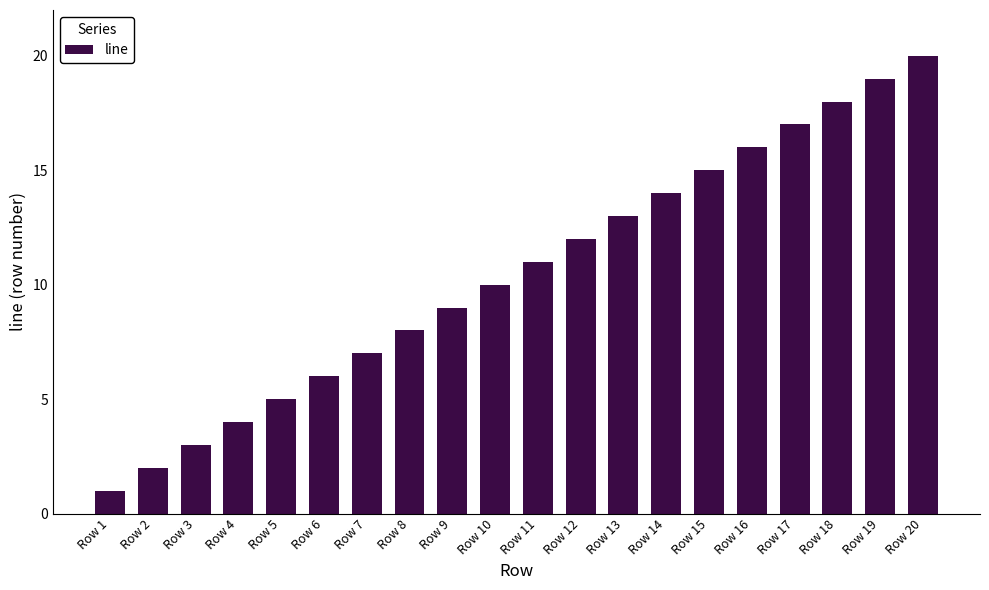

Reading right to left, what are all the values shown in this chart?

20	19	18	17	16	15	14	13	12	11	10	9	8	7	6	5	4	3	2	1